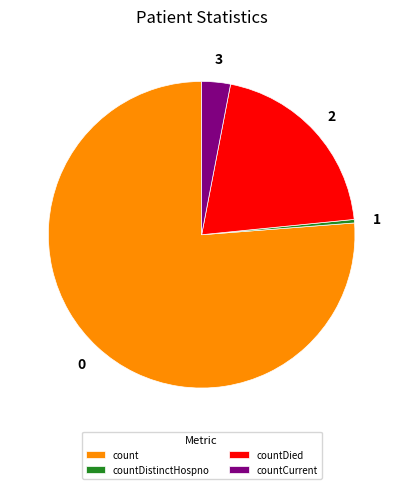

Do countDied and countCurrent together represent more than half of the pie?

No